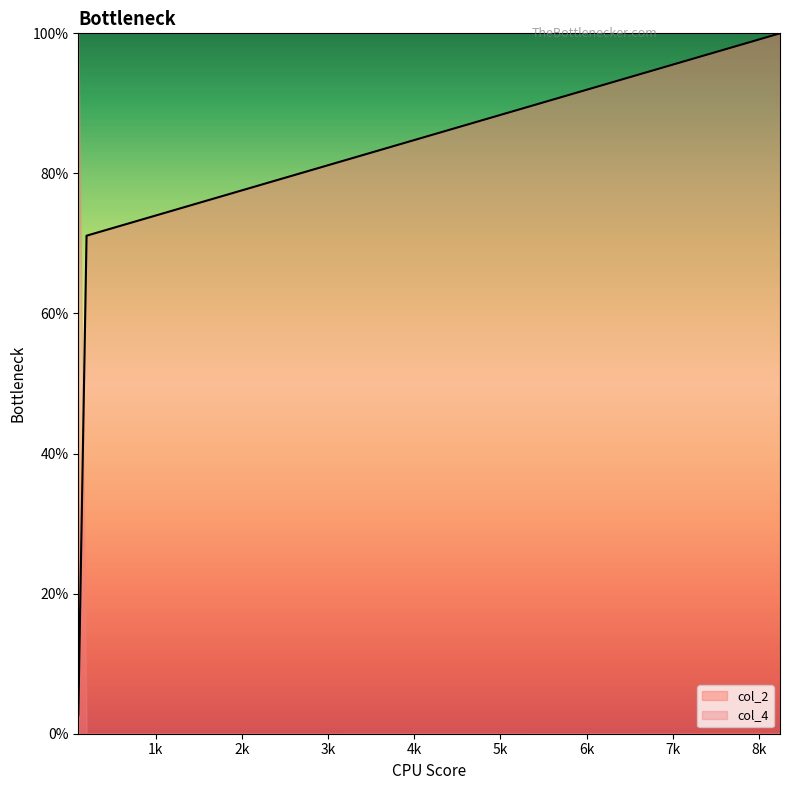

What is the greatest value displayed?

100.0